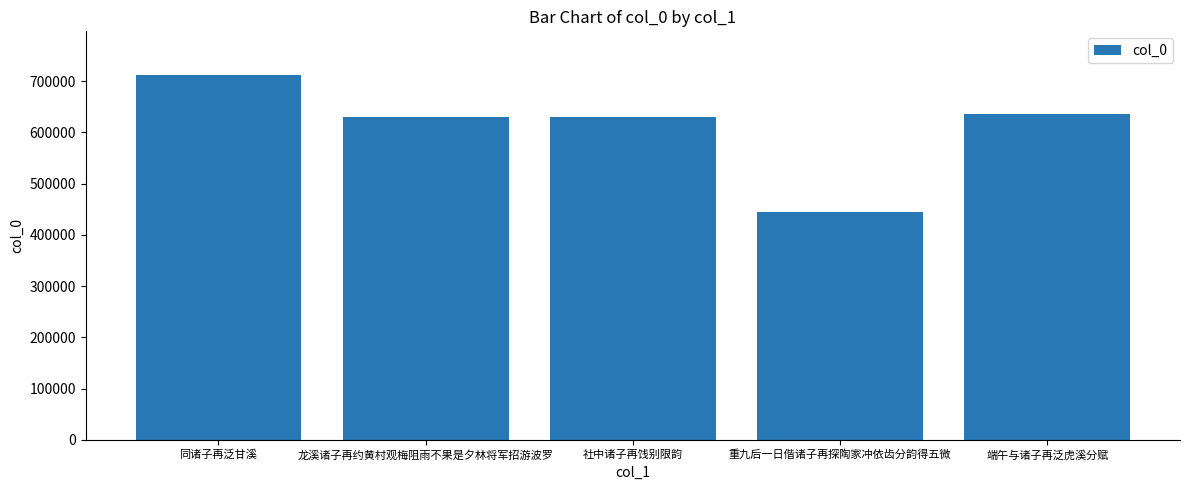

True or false: the data shows 947460 at 龙溪诸子再约黄村观梅阻雨不果是夕林将军招游波罗.

False